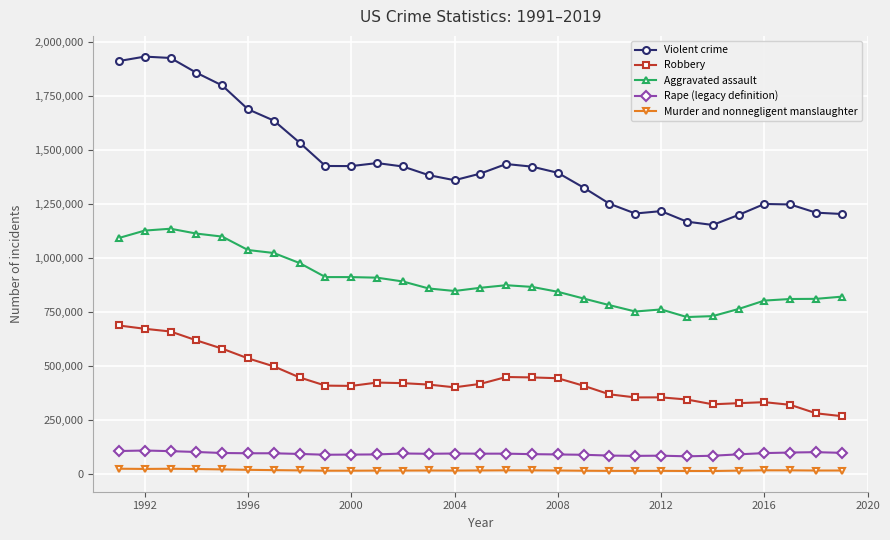

True or false: Murder and nonnegligent manslaughter and Violent crime intersect in this chart.

False